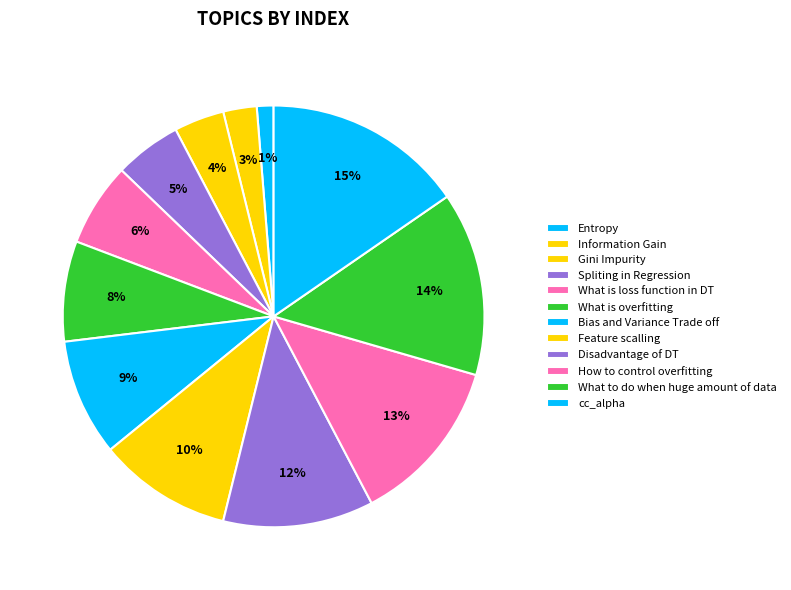

Count the number of slices in the pie.

12